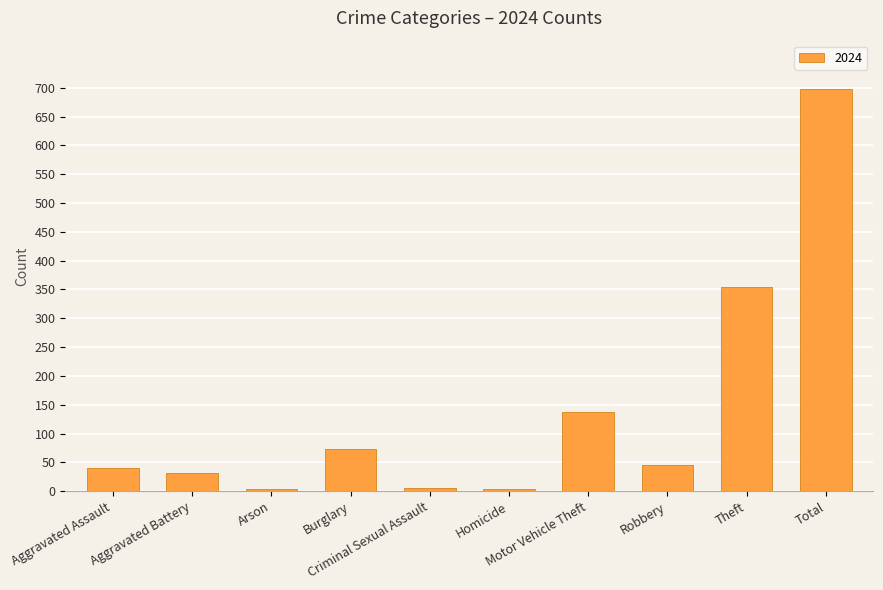

What is the label of the 8th bar from the left?

Robbery